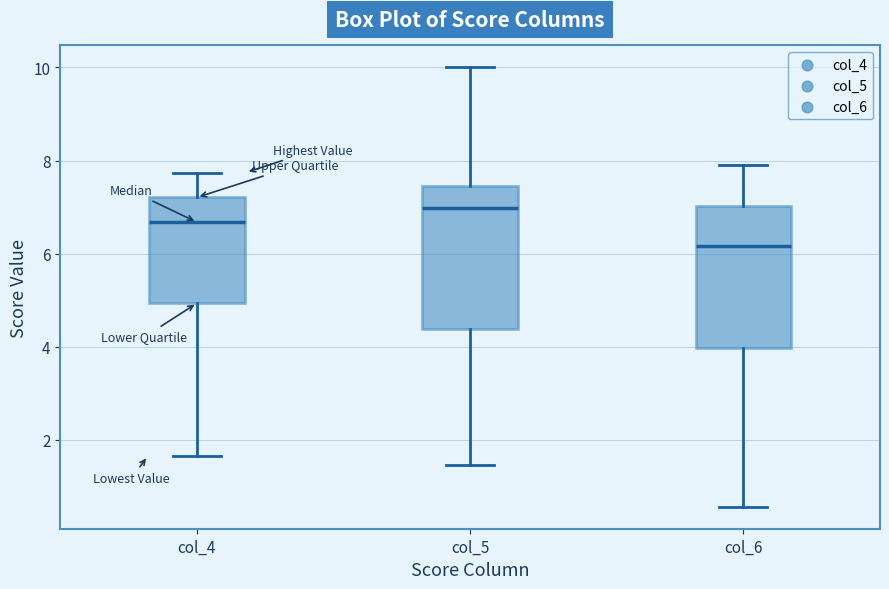

Where does the lower whisker of the box for col_6 end on the y-axis? The values are not printed on the chart, so give them approximately, as read against the axis.

0.6